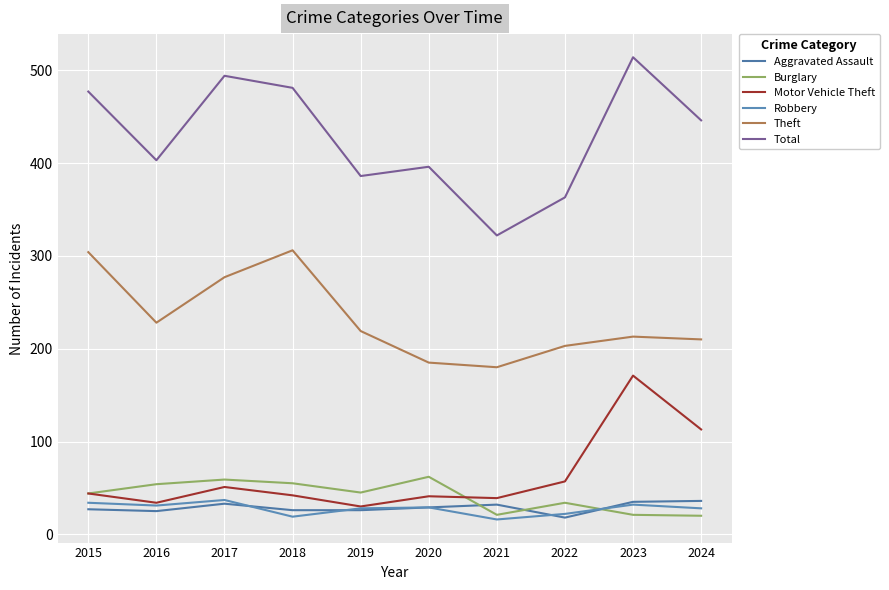

What is the greatest value displayed?

514